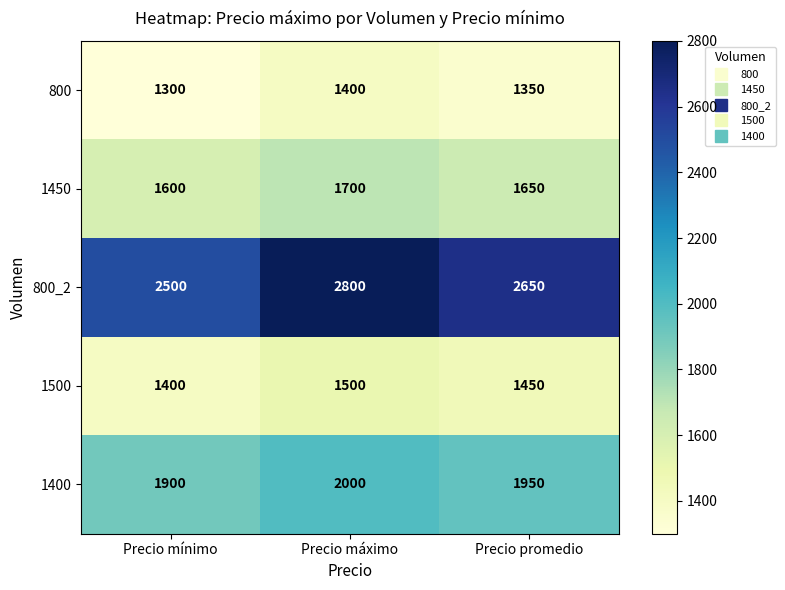

Rank the series by their maximum value, from highest to lowest.

800_2, 1400, 1450, 1500, 800